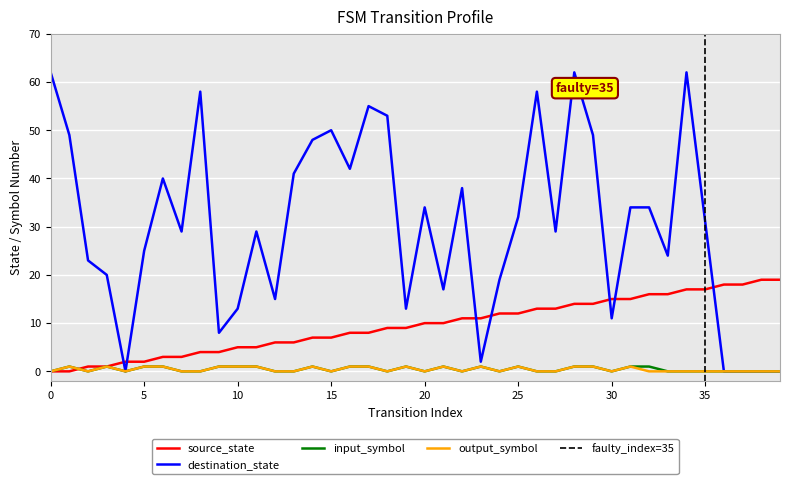

At how many categories does at least one series exceed 47?

11